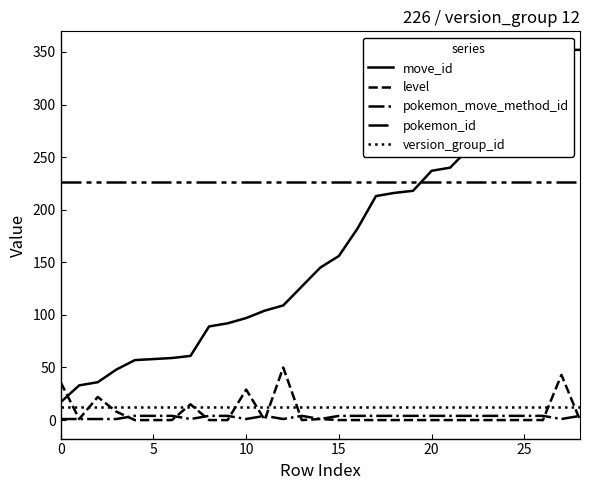

What is the minimum value for move_id?

17